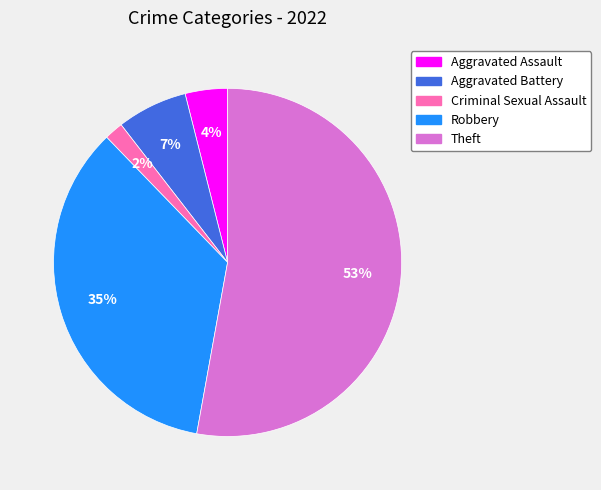

Do Aggravated Assault and Criminal Sexual Assault together represent more than half of the pie?

No